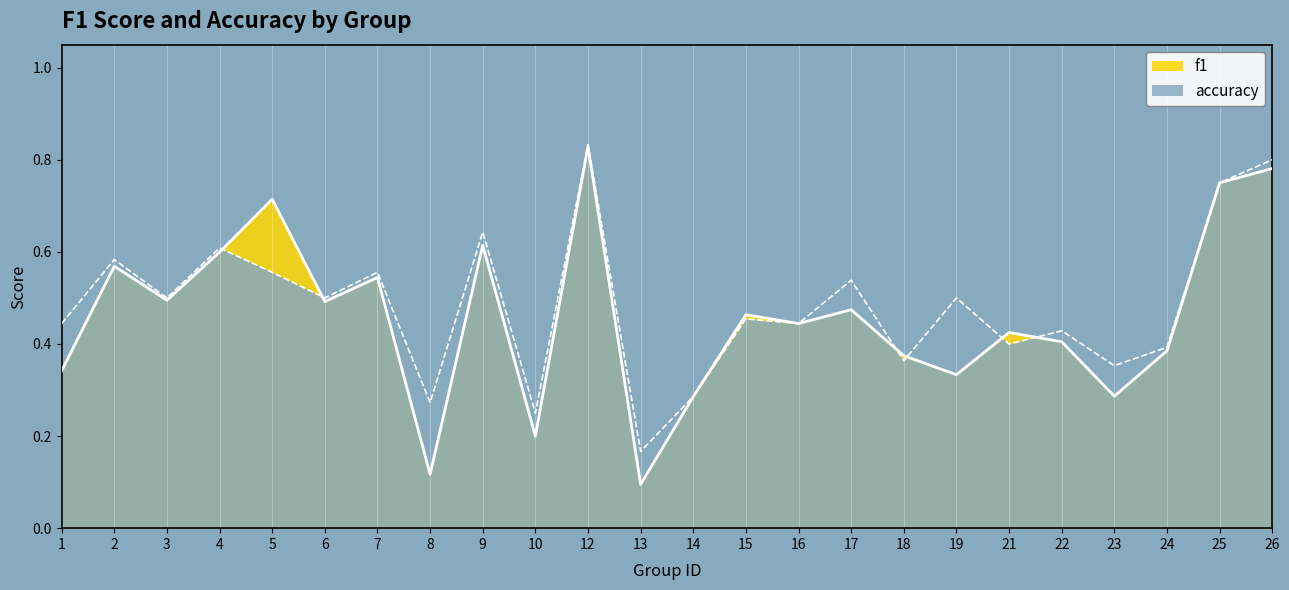

What is the sum of all accuracy values?

11.6